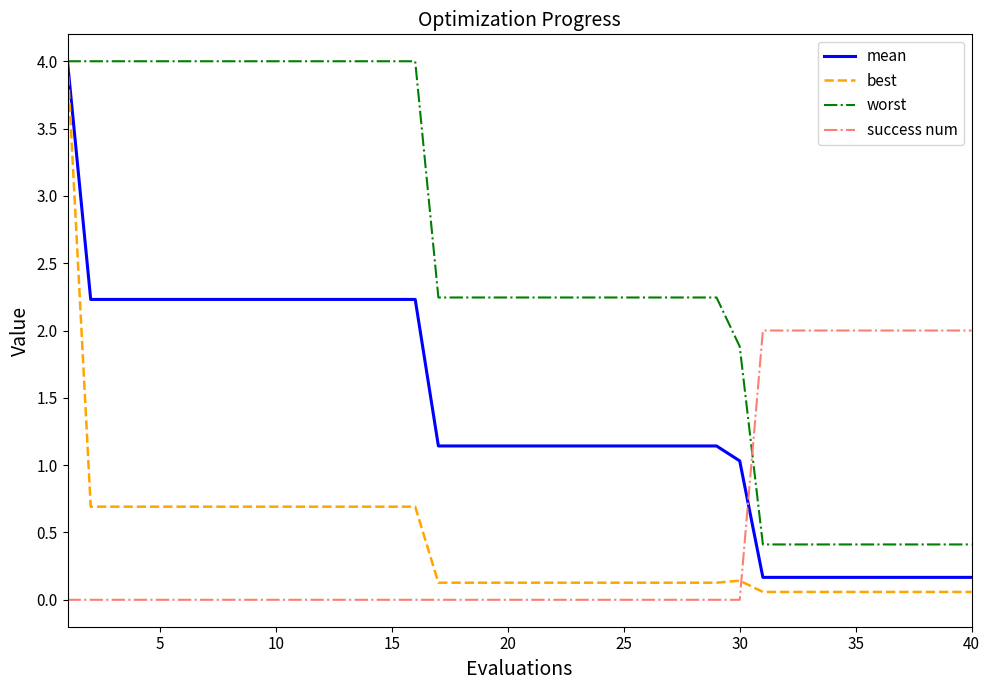

How many values in the worst series are below 2?

11